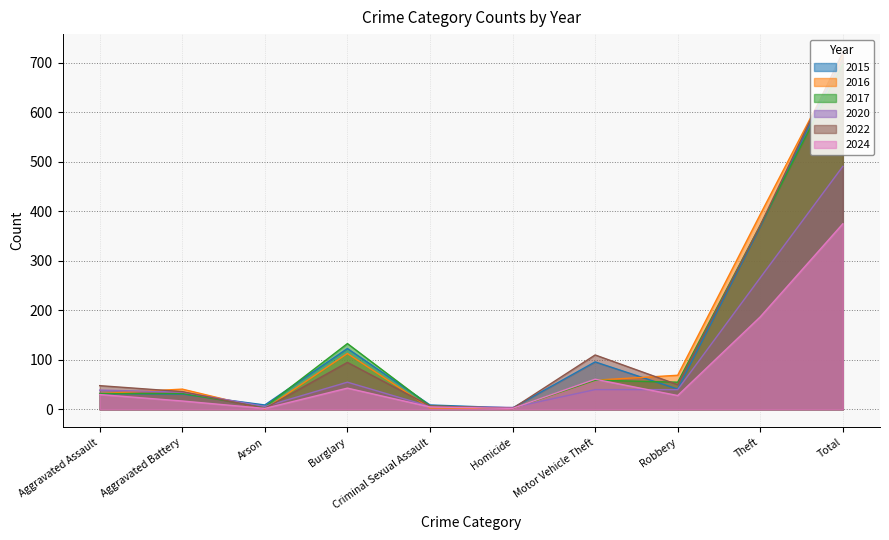

At which category is the sum across all series the highest?

Total